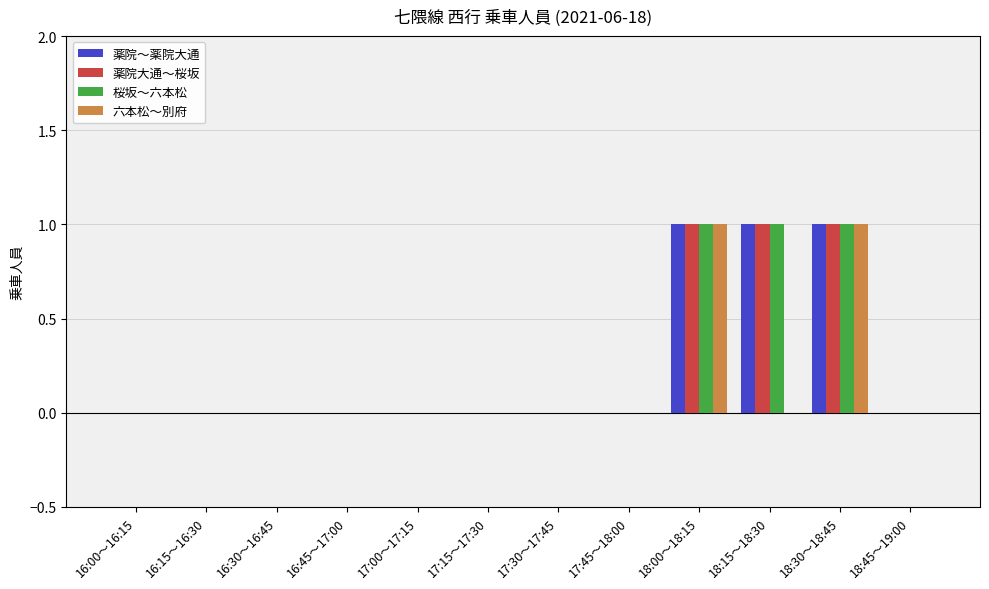

Count the number of data series in this chart.

4